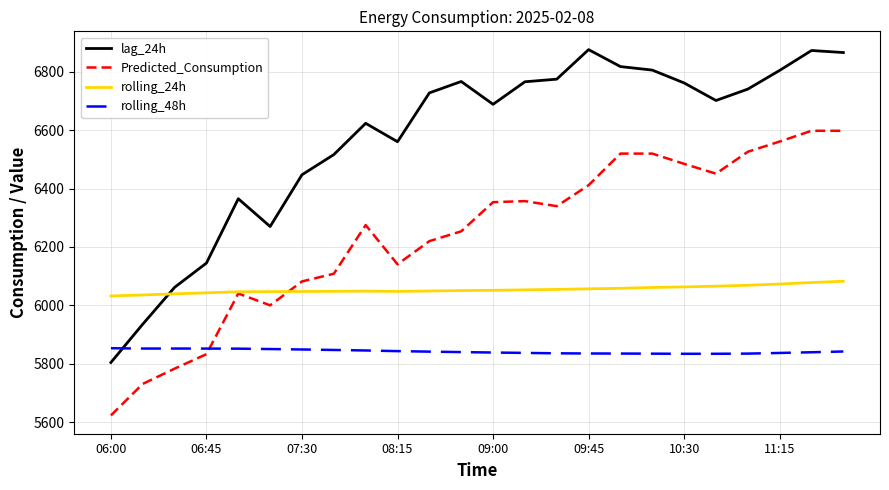

True or false: Predicted_Consumption and rolling_48h cross at least once.

True